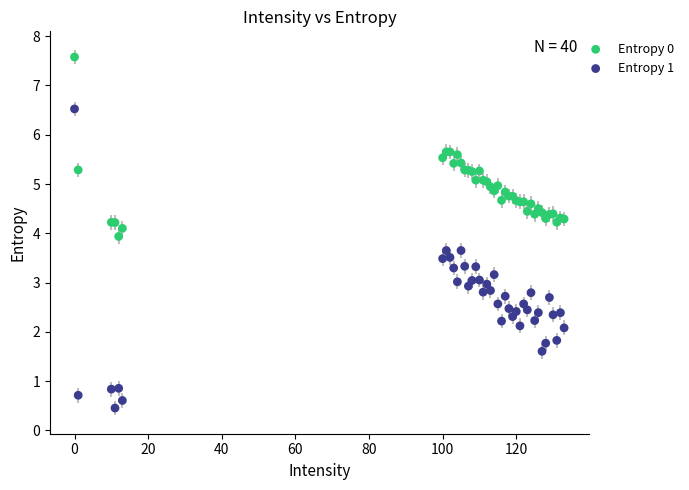

Which series has the widest spread of Y values?

Entropy 1